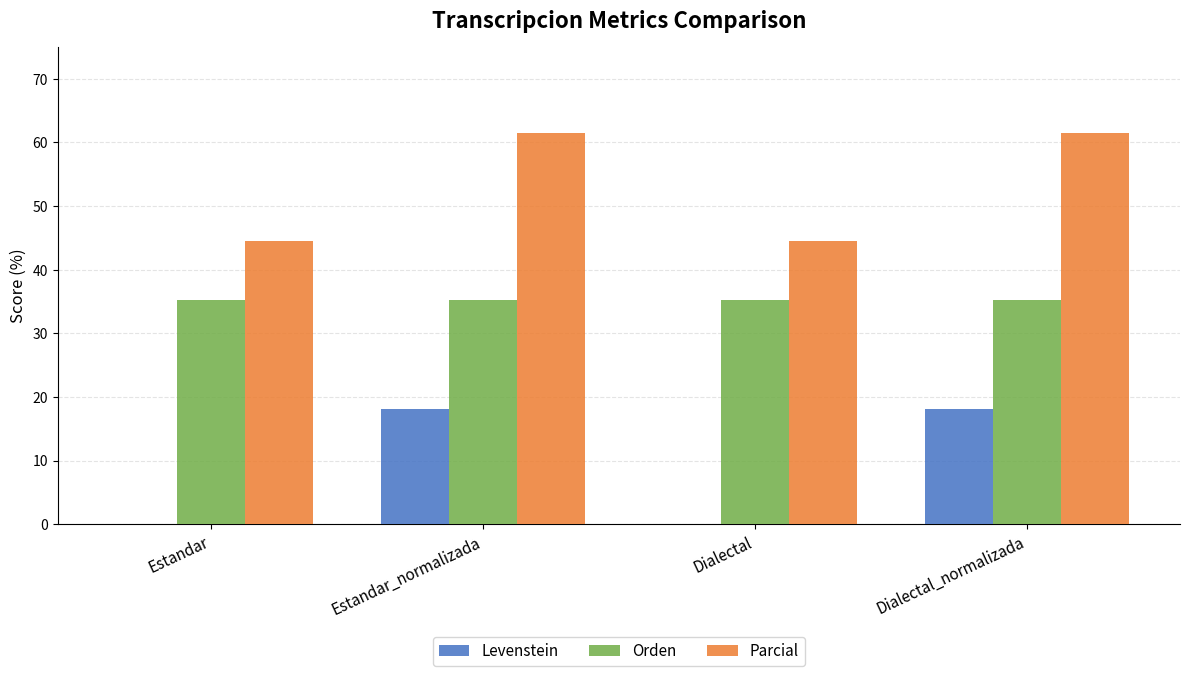

What is the total value across all series at Estandar?

79.7